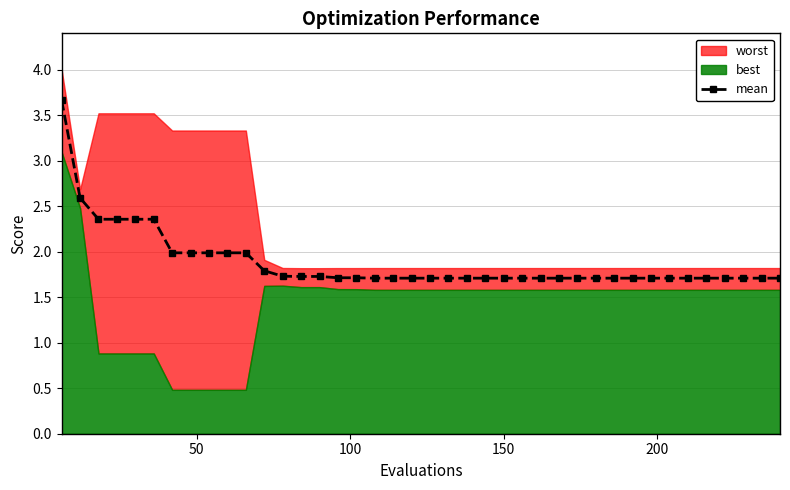

What is the highest value of the mean series?

3.7